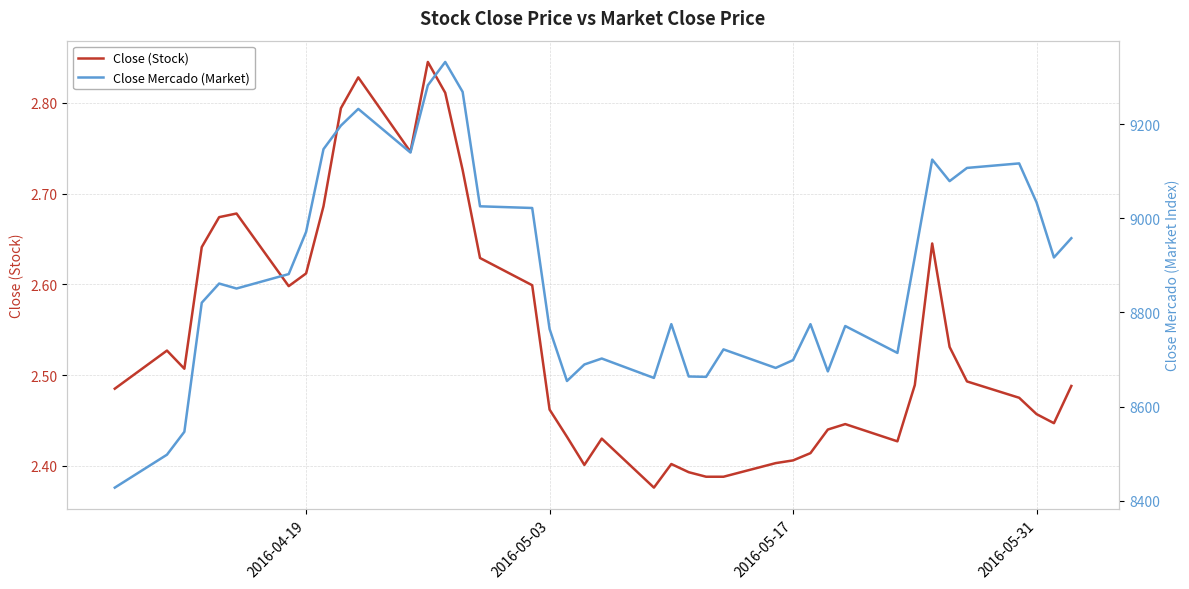

Rank the series by their maximum value, from lowest to highest.

Close (Stock), Close Mercado (Market)